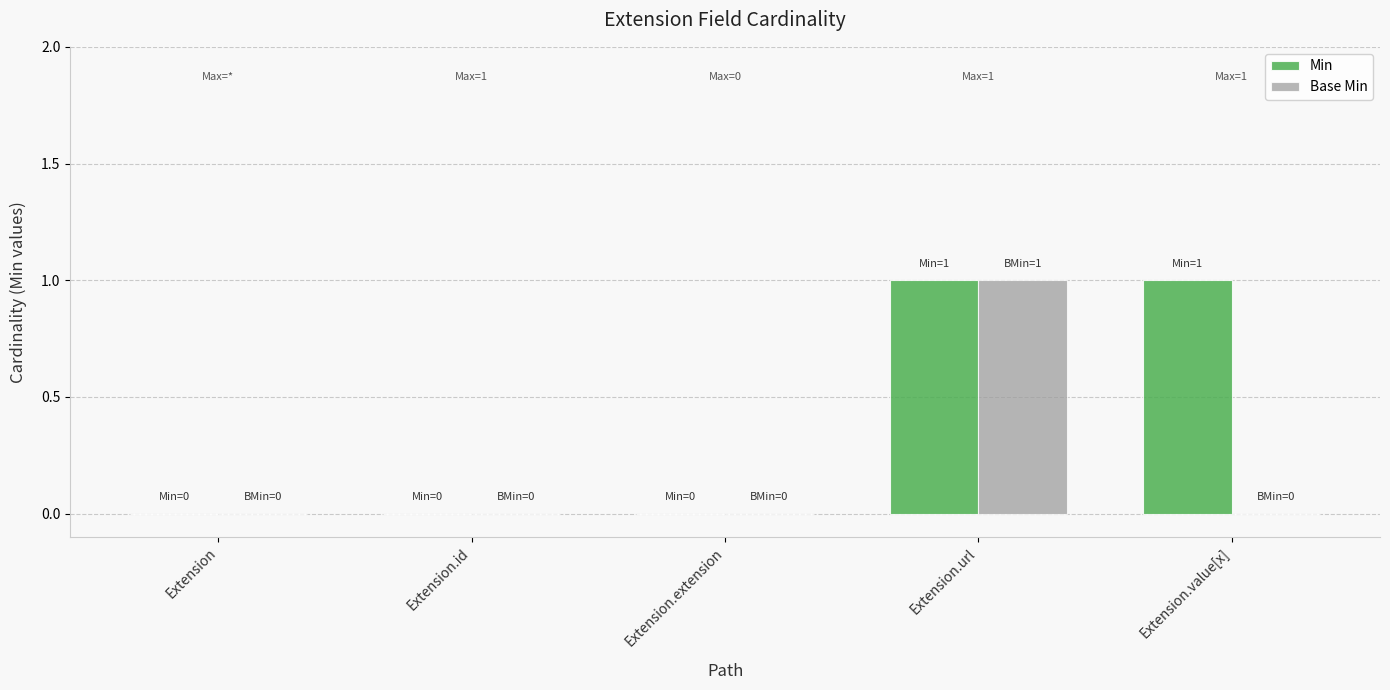

Between Extension and Extension.value[x], which series saw the biggest shift?

Min